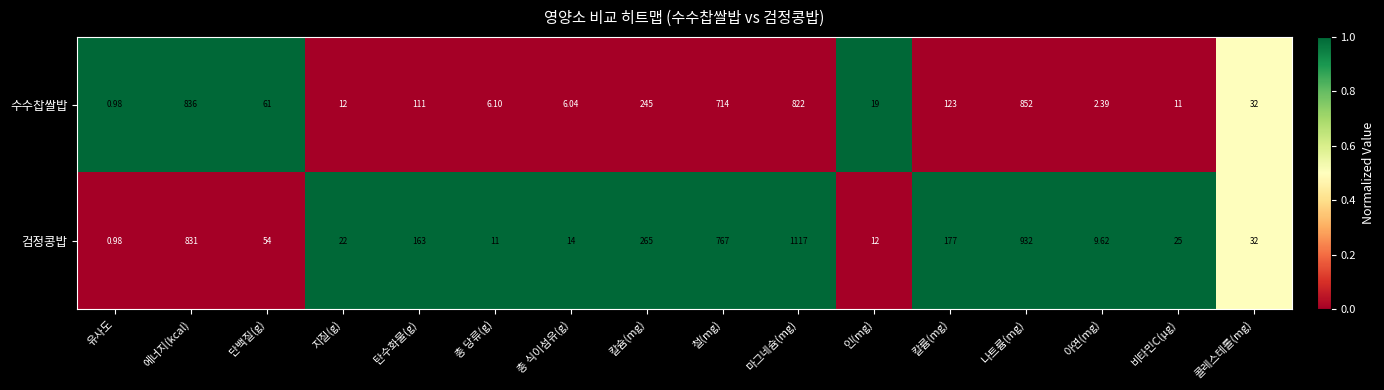

Which series has the largest range (max minus min)?

검정콩밥